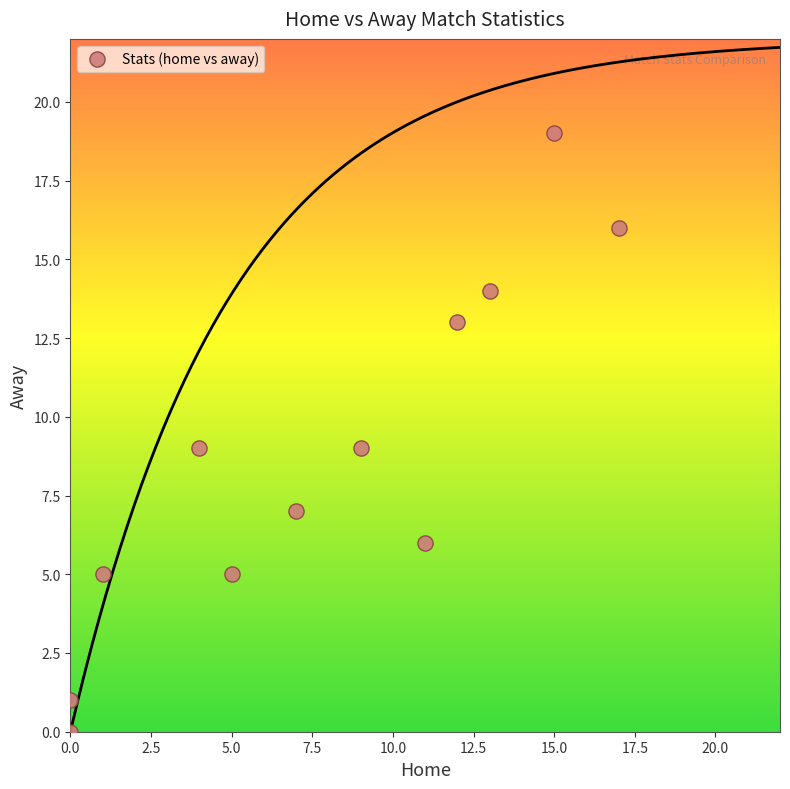

What is the average Y value?

9